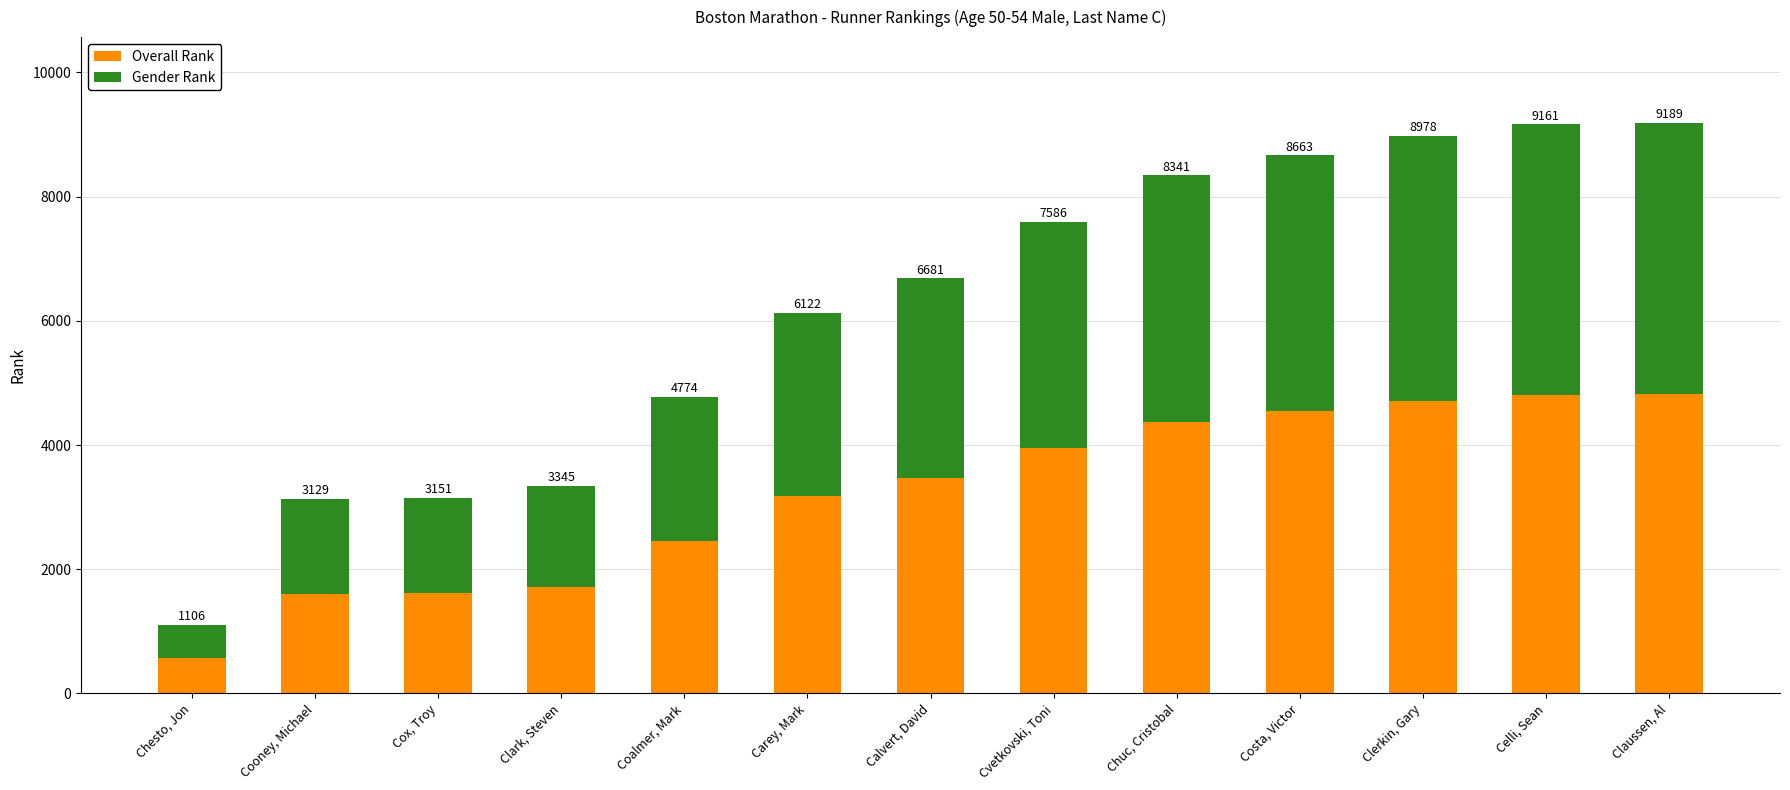

The Overall Rank series shows 4812 at Celli, Sean. True or false?

True